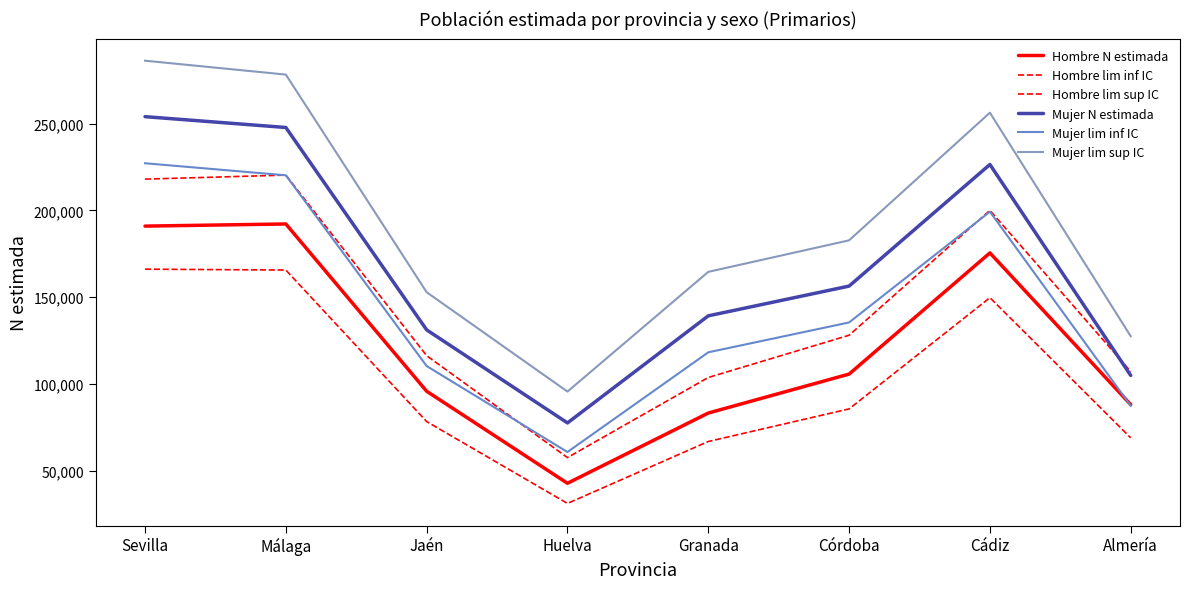

How many lines are shown in the chart?

6